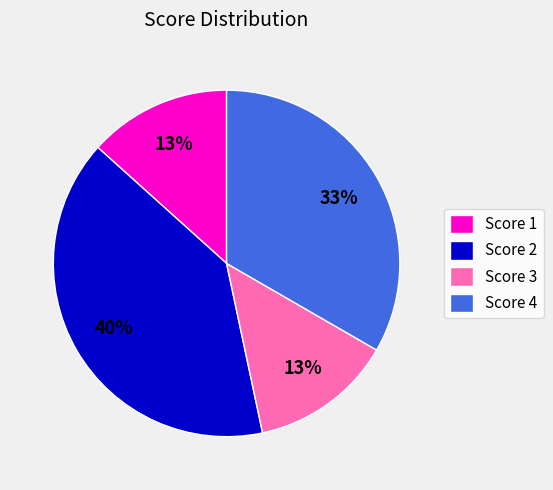

What is the largest slice in the pie chart?

Score 2